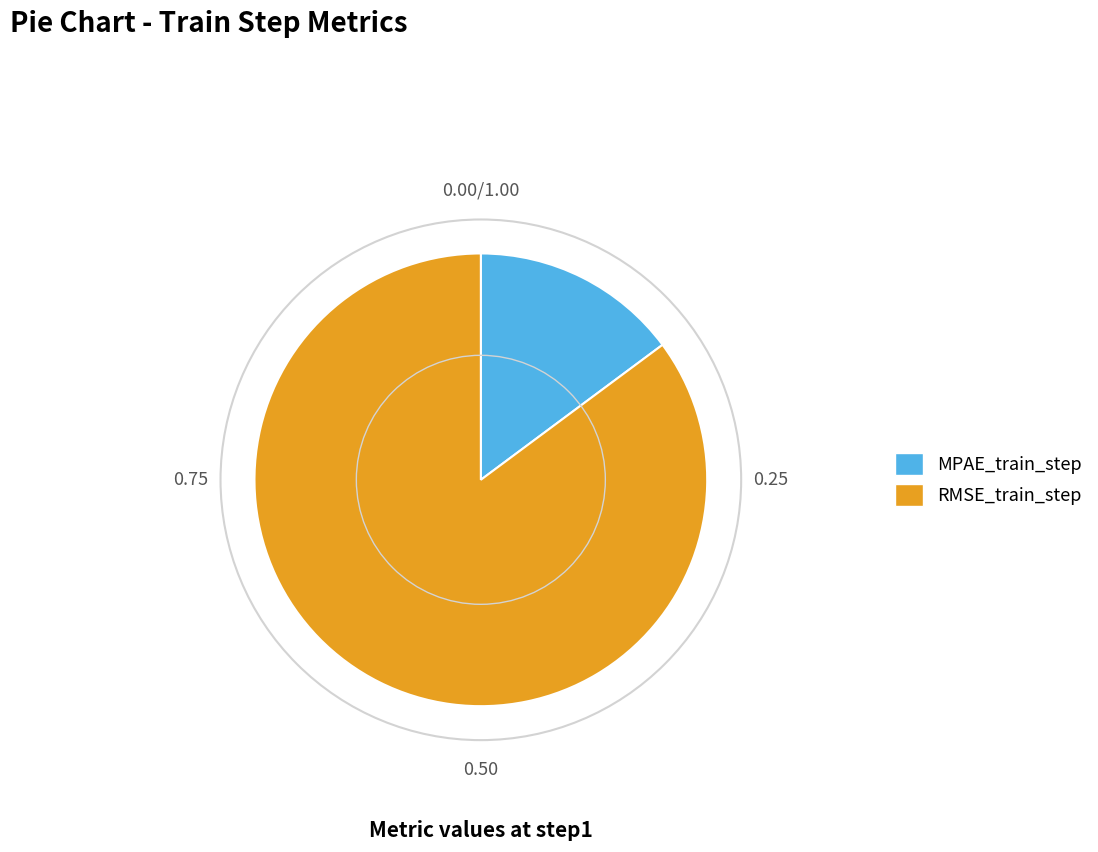

True or false: RMSE_train_step accounts for 85% of the total.

True